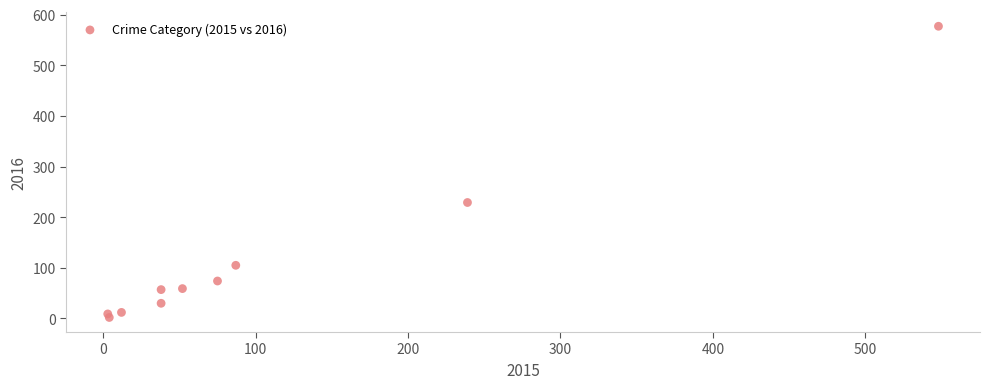

What is the range of X values (max minus min)?

545